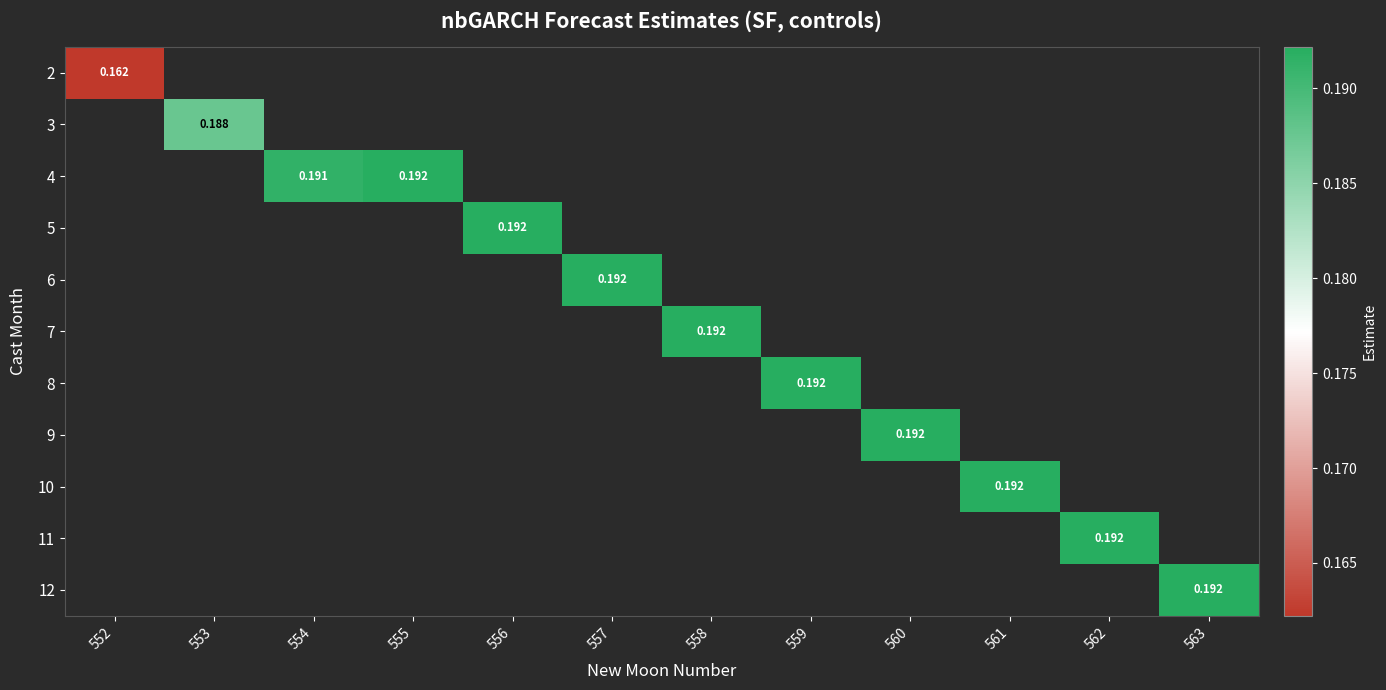

Rank the series by their maximum value, from lowest to highest.

2, 3, 4, 5, 6, 7, 8, 9, 10, 11, 12